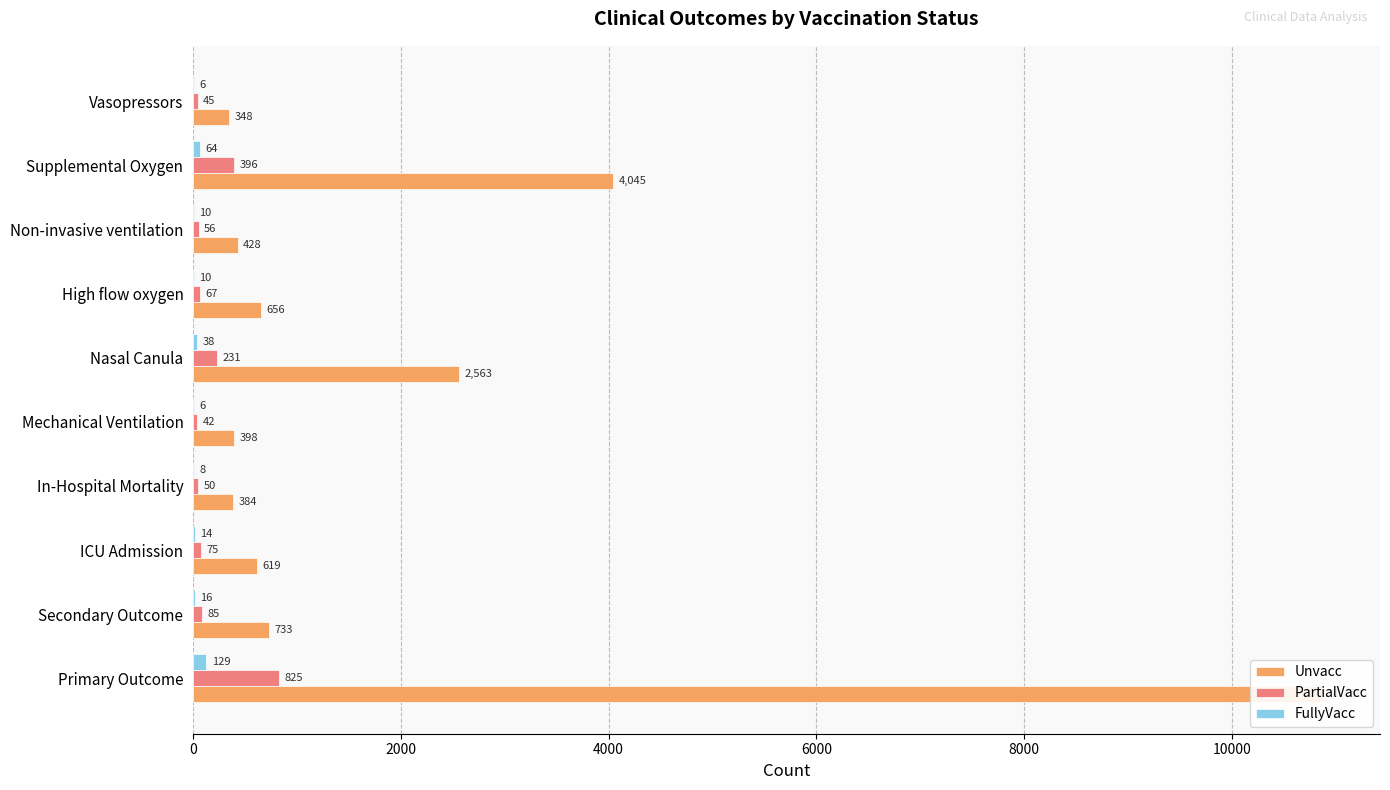

What is the difference between the second highest and minimum values in the FullyVacc series?

58